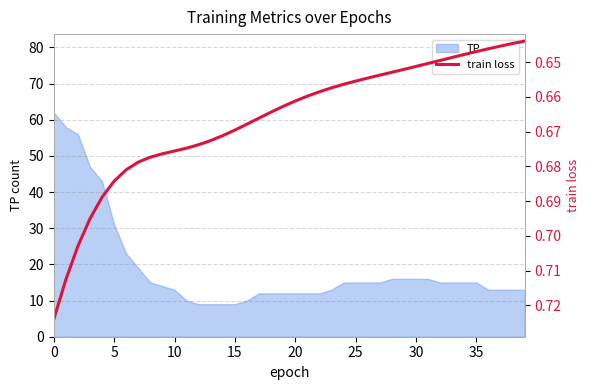

What is the greatest value displayed?

0.7